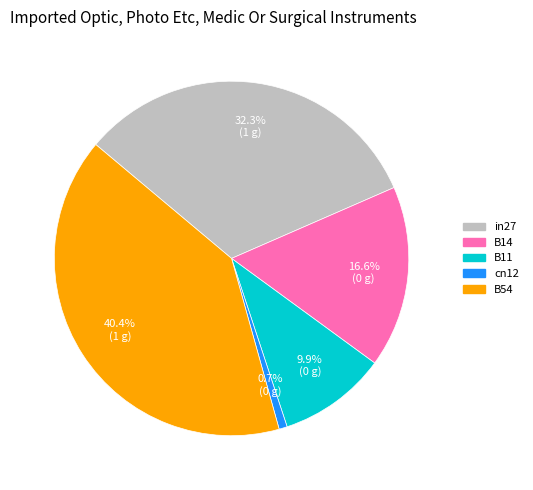

Is cn12 the majority of the pie?

No